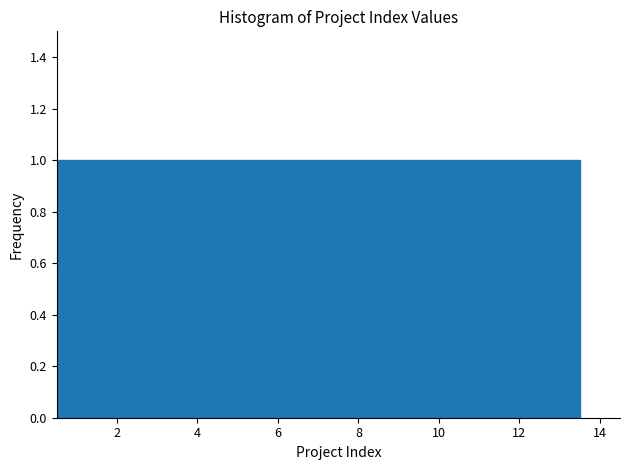

How tall is the bar that spans 12.5 to 13.5 on the x-axis? Neither the bar edges nor the heights are printed on the chart, so give them approximately, as read against the axes.

1